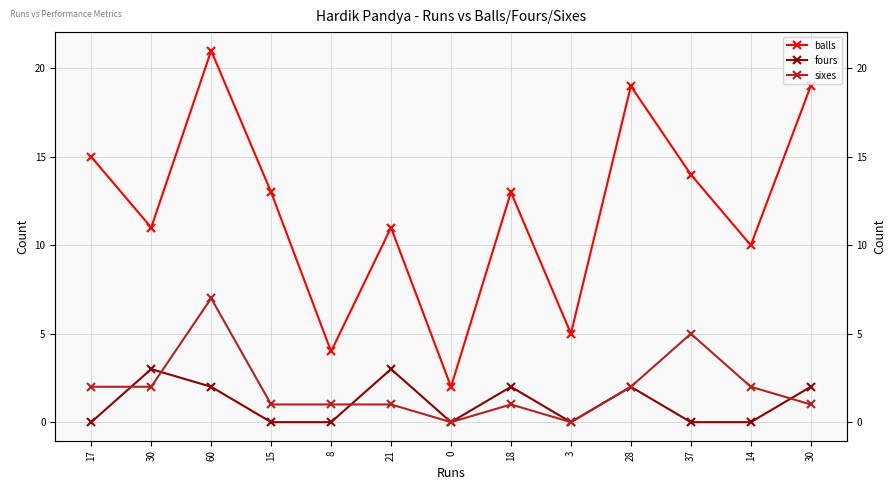

What value does the sixes series have at 18?

1